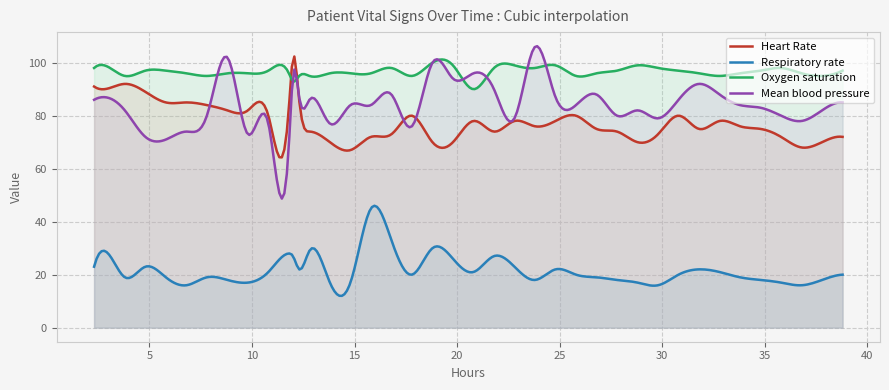

True or false: Heart Rate has a value of 80 at 26.

True